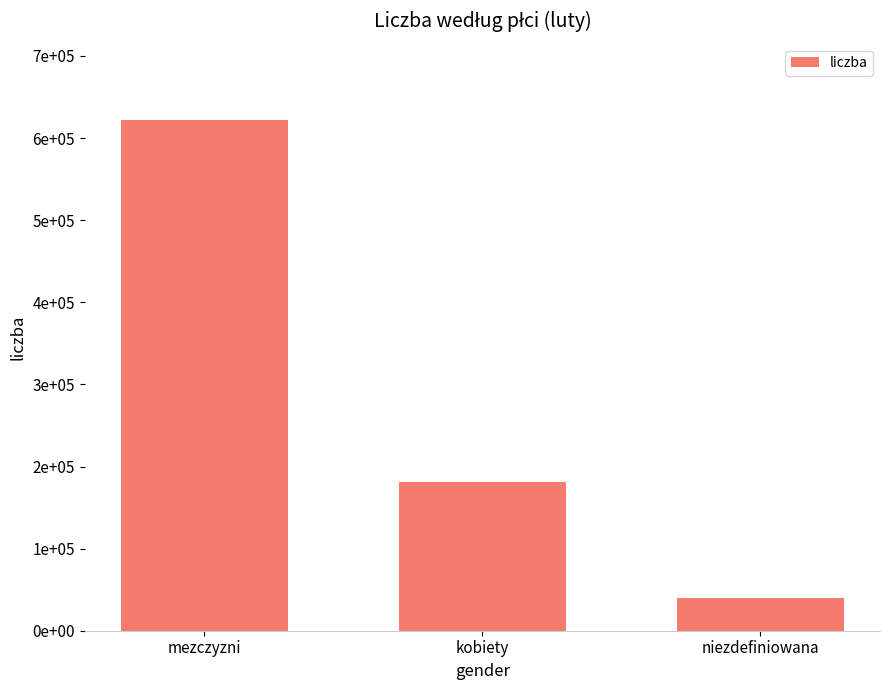

Reading right to left, extract all data points from this chart.

40099	181266	621749